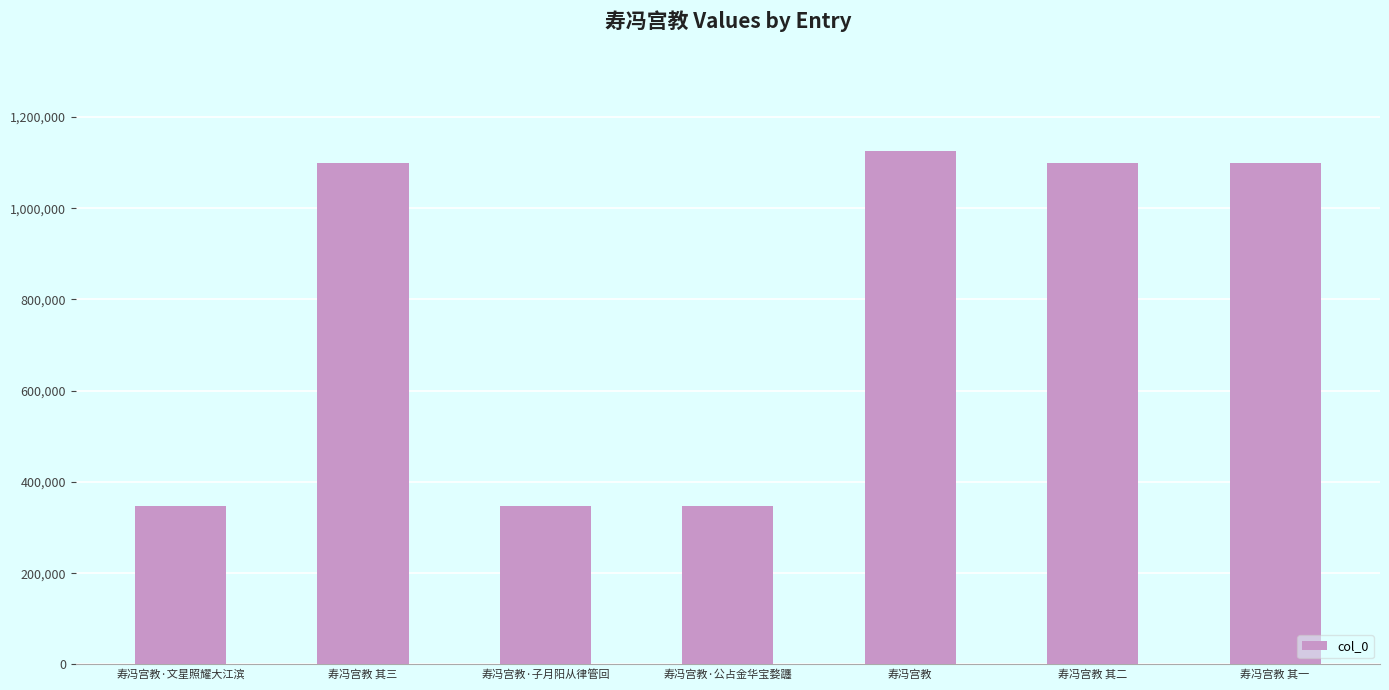

What is the difference between the second highest and minimum values?

751390